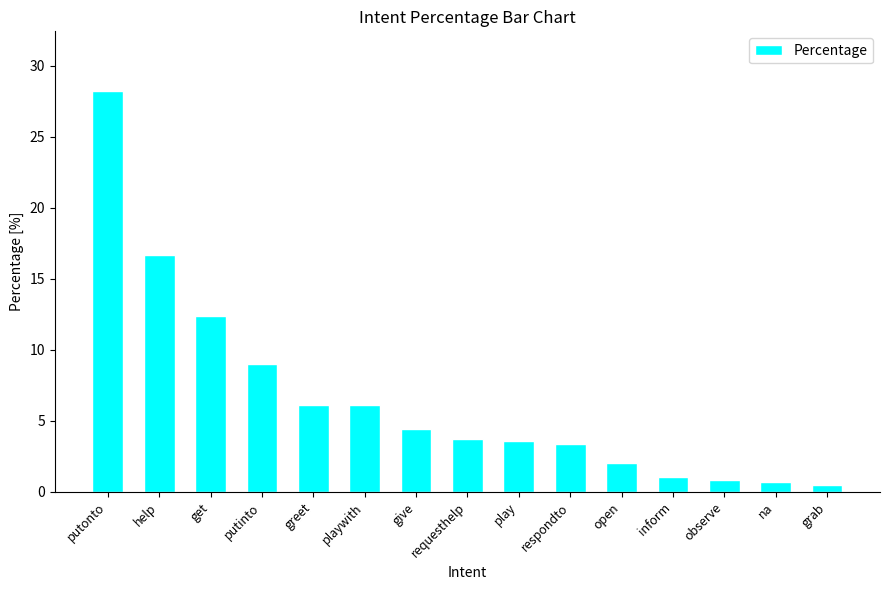

What is the label of the 2nd bar from the right?

na